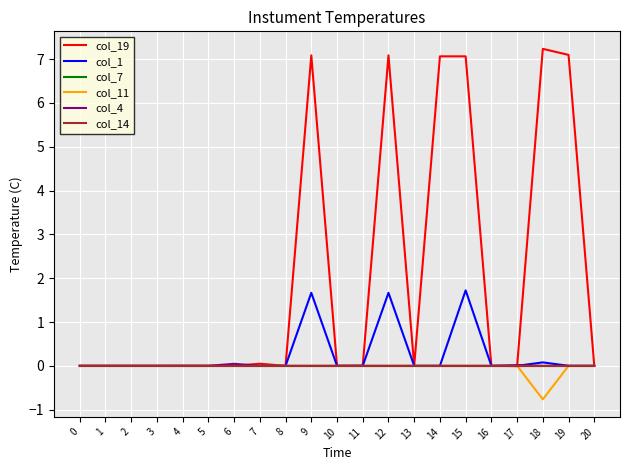

Which series has the largest total across all categories?

col_19